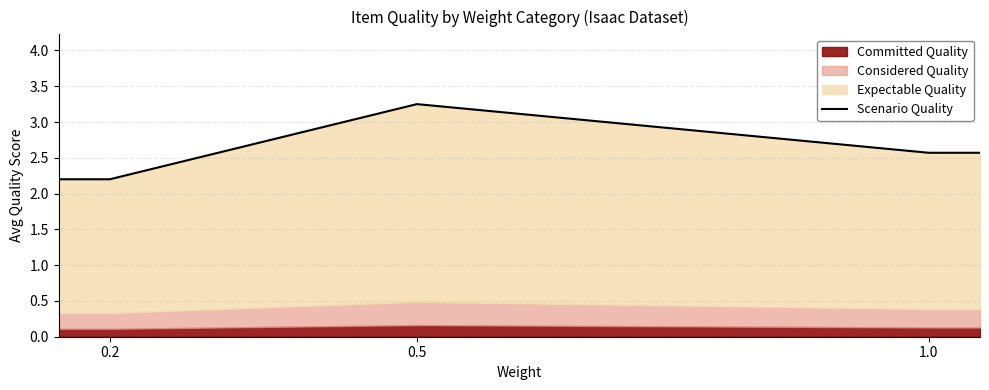

How many points are higher than both their immediate neighbors (excluding endpoints)?

1